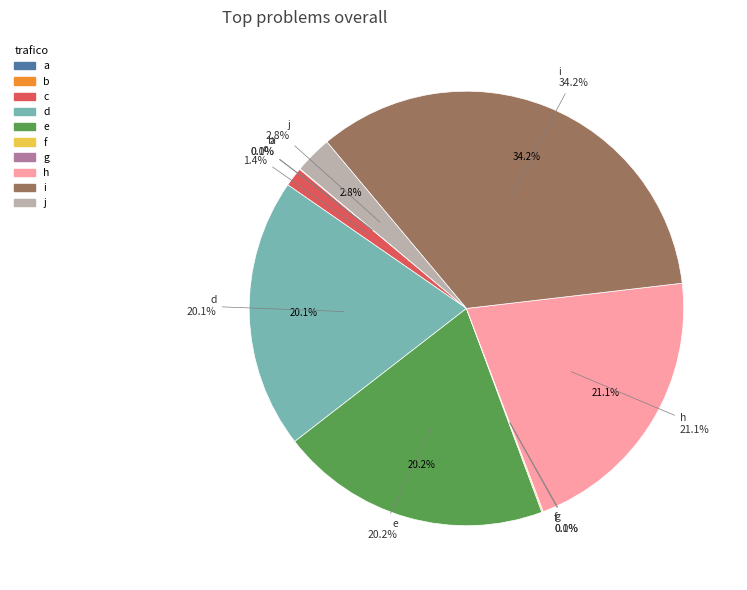

Does any single category account for the majority?

No